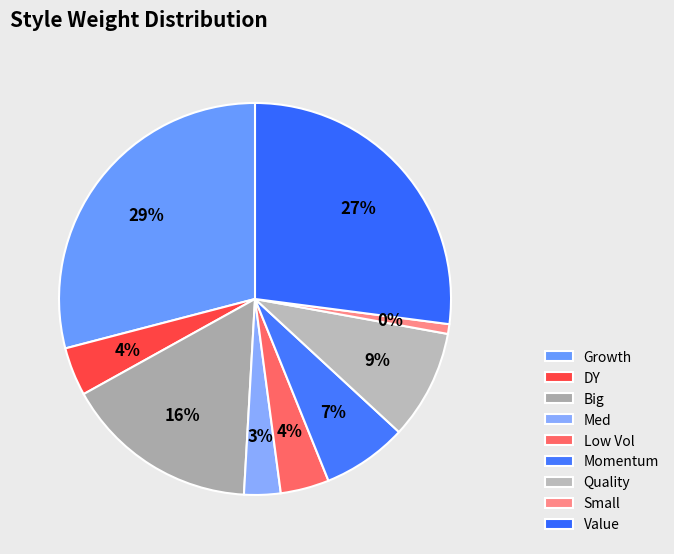

What is the smallest slice in the pie chart?

Small